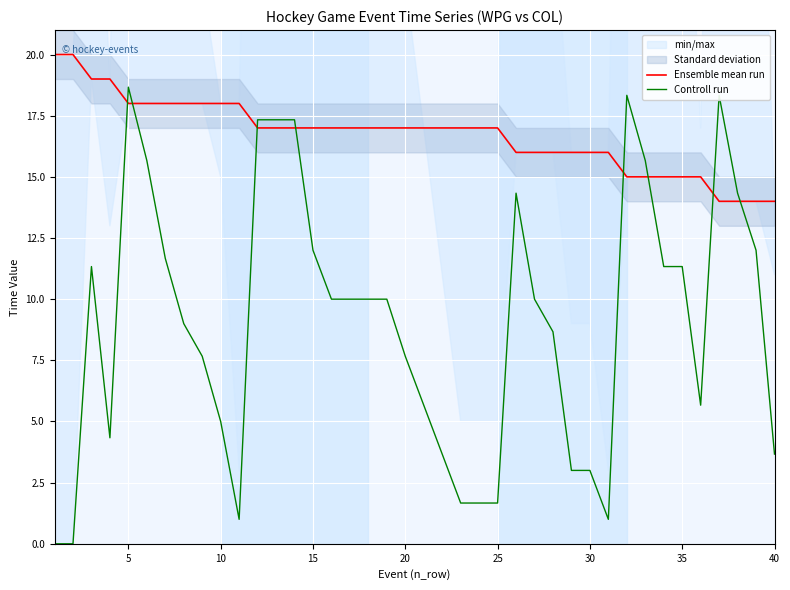

Is it true that Controll run equals 1.7 at 25?

True